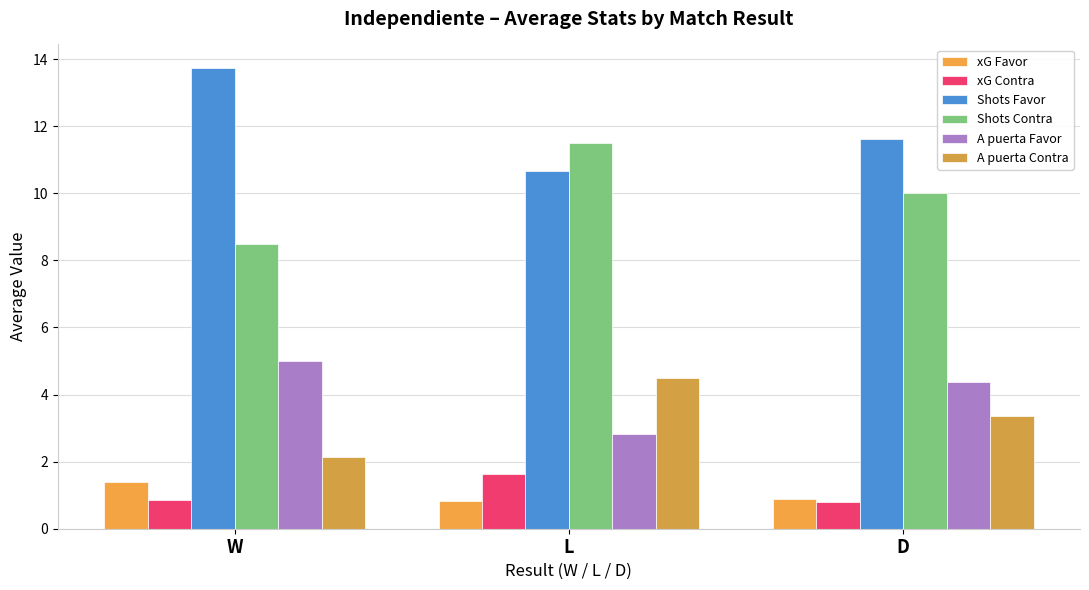

Count the xG Favor values in the range 0 to 1.

2